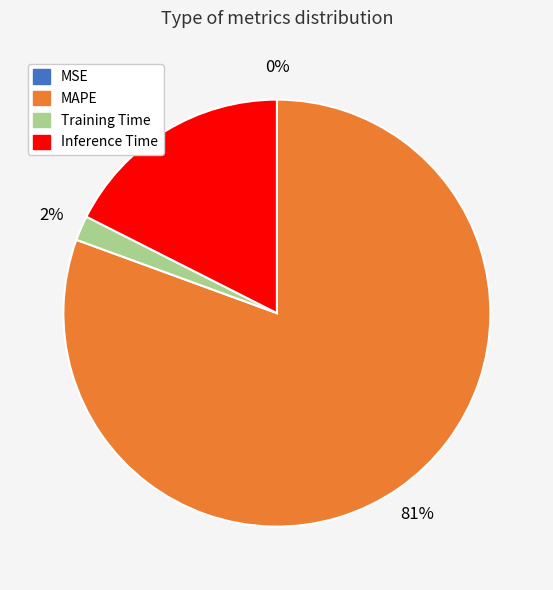

True or false: Inference Time accounts for 6% of the total.

False